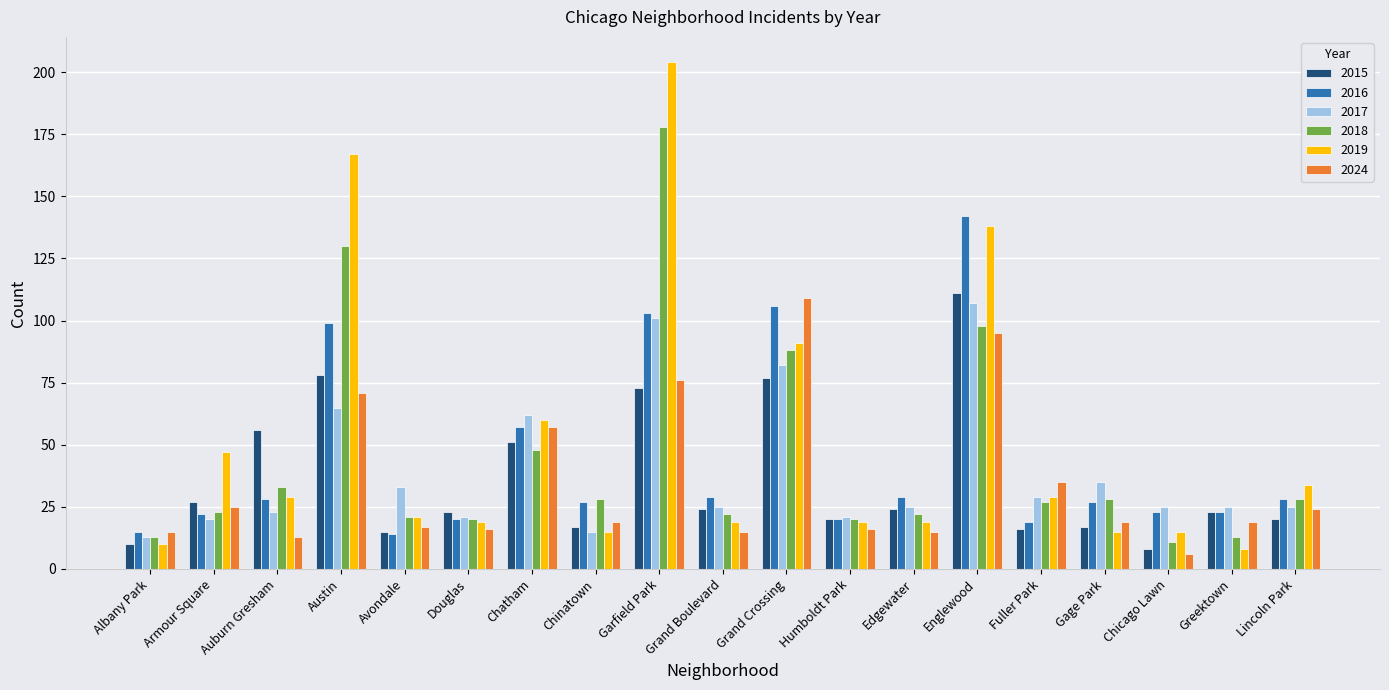

What is the value of the 2024 bar at the 14th from the left?

95